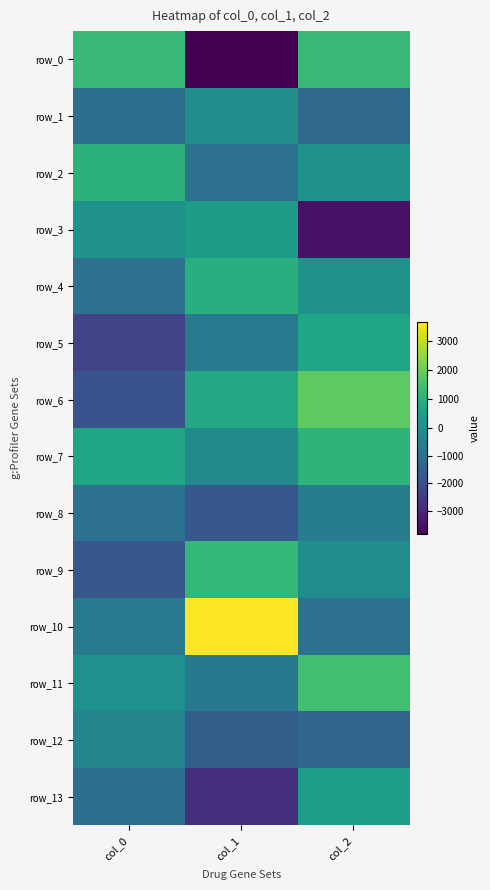

How many positive values does the row_7 series have?

2